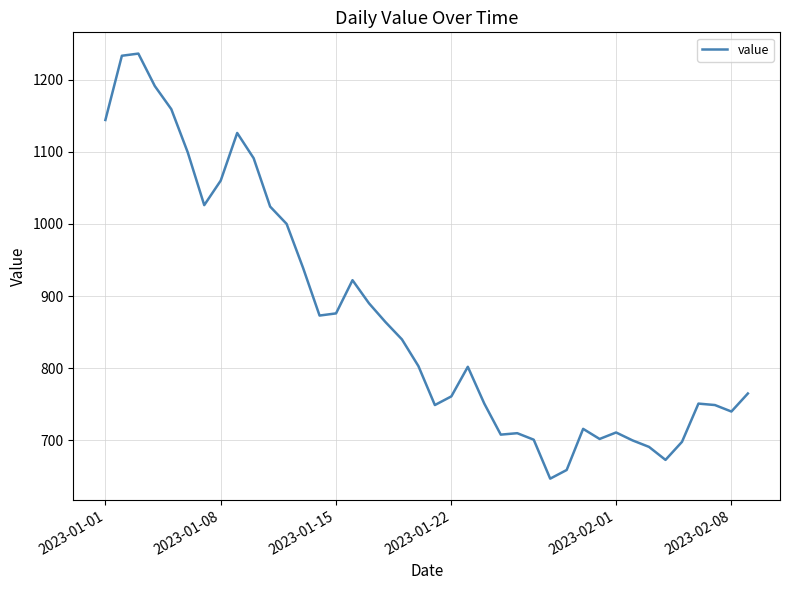

What is the maximum value shown in the chart?

1236